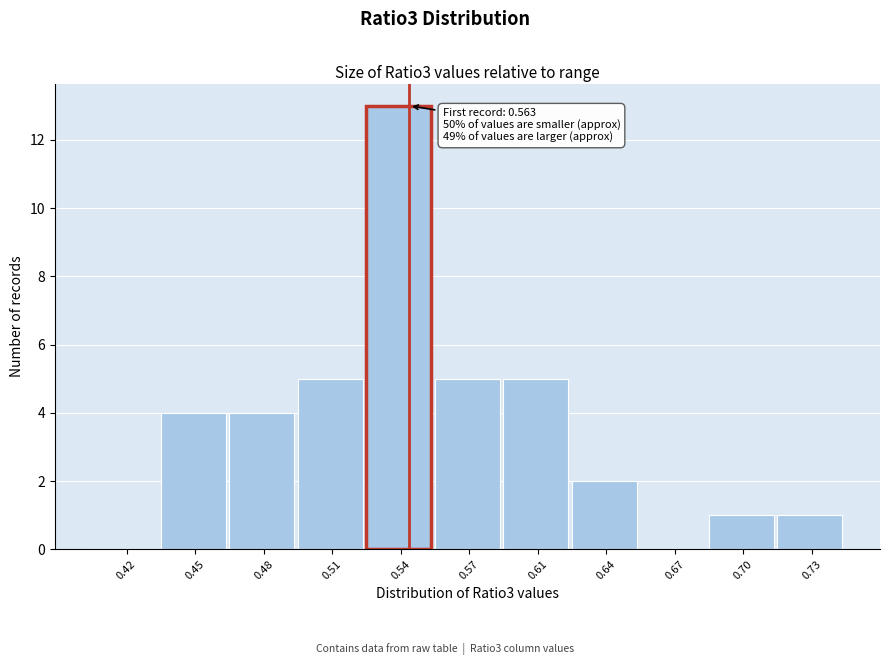

Reading left to right, list all the values displayed in this chart.

0.42=0	0.45=4	0.48=4	0.51=5	0.54=13	0.57=5	0.61=5	0.64=2	0.67=0	0.70=1	0.73=1